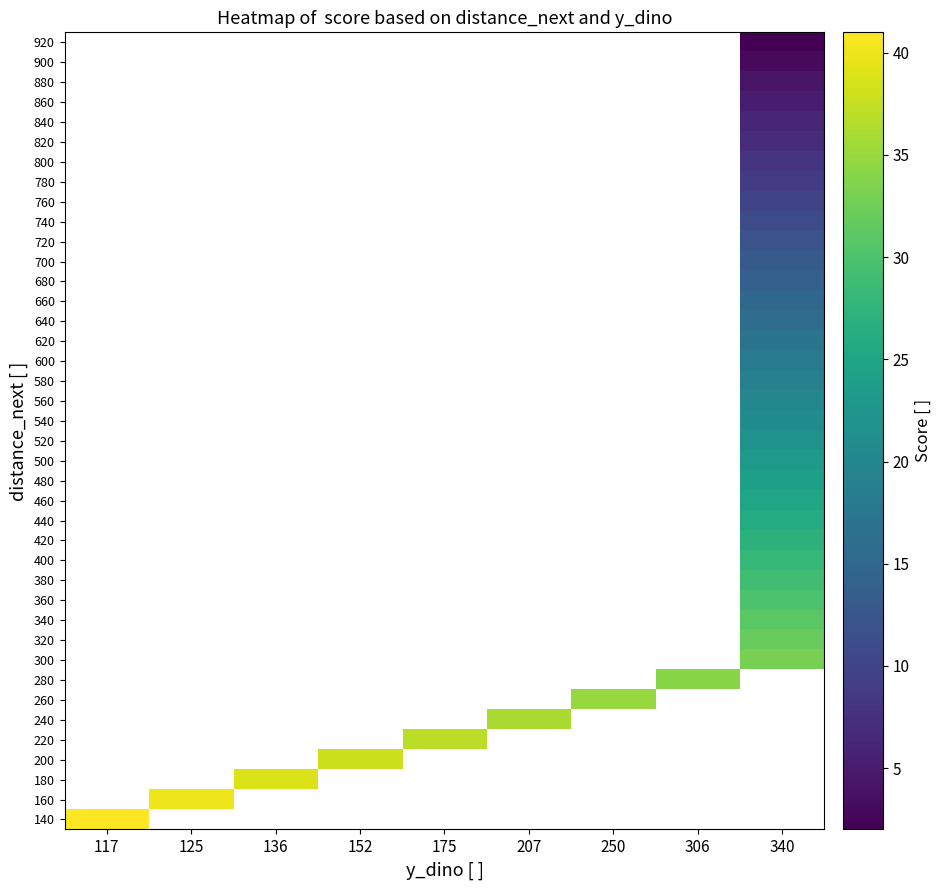

Which category has the highest value across all series?

117